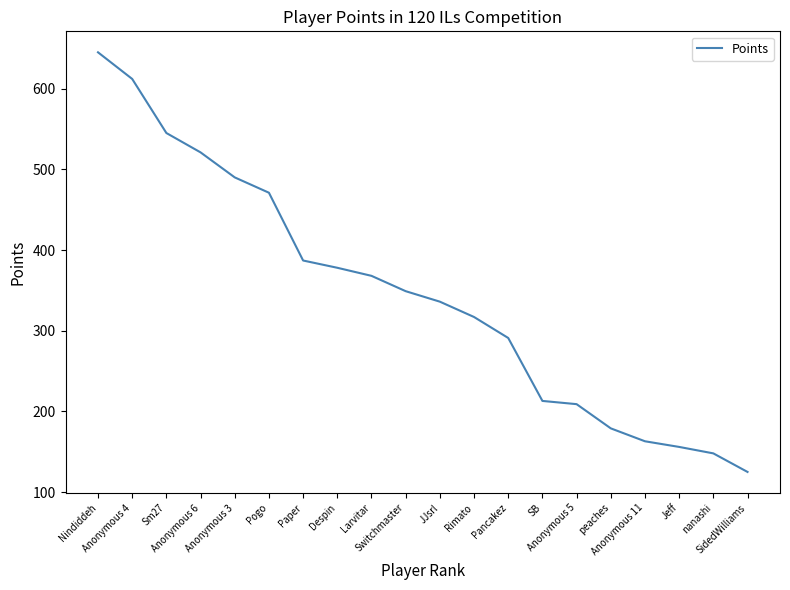

At which category does the chart reach its peak across all series?

Nindiddeh